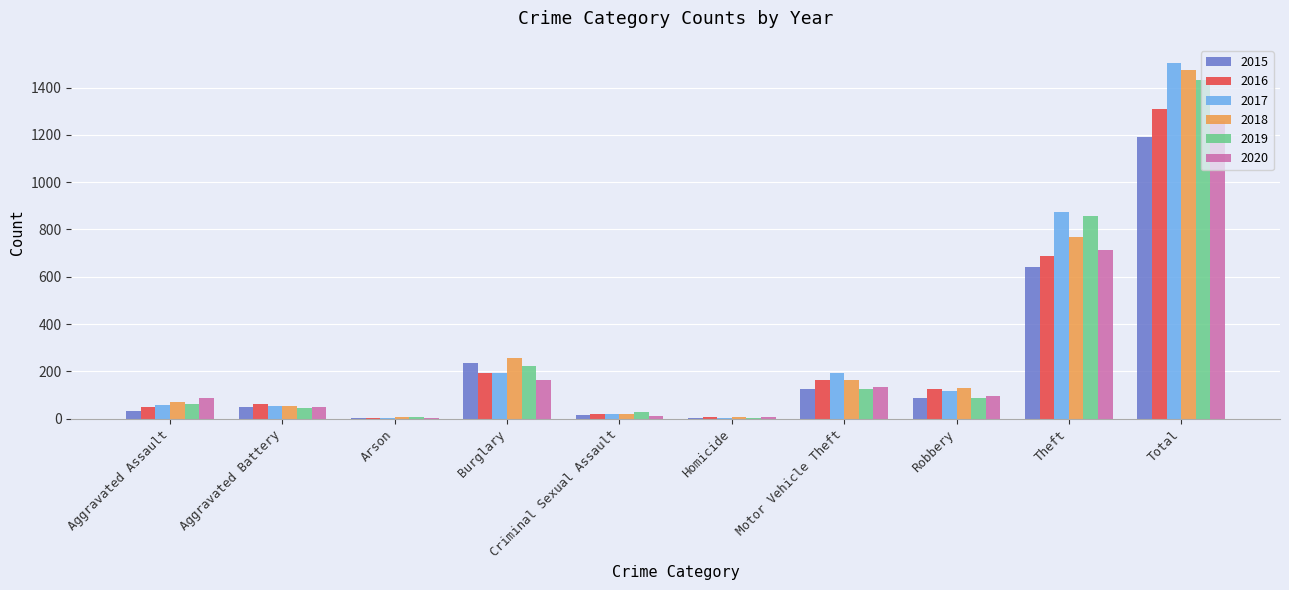

What is the highest value of the 2017 series?

1506